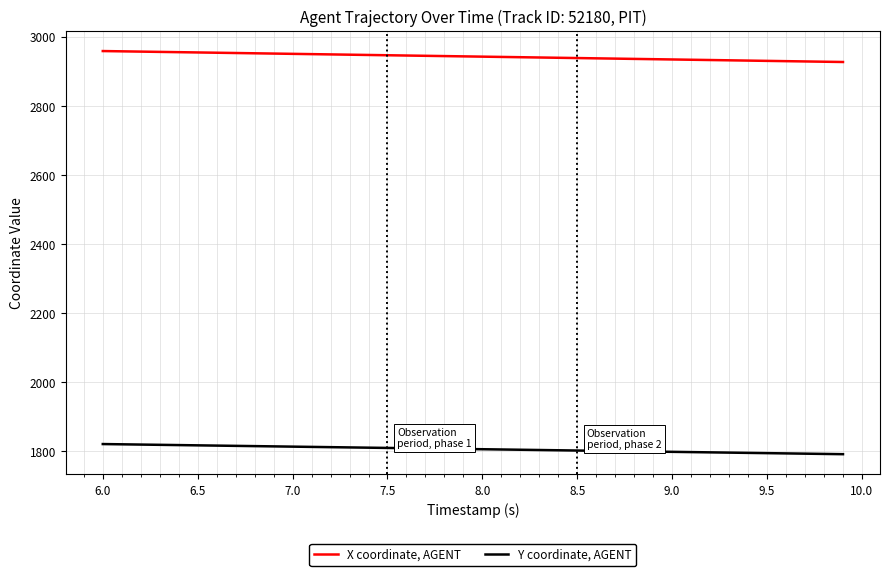

List the series in order of their peak value, lowest first.

Y coordinate, AGENT, X coordinate, AGENT